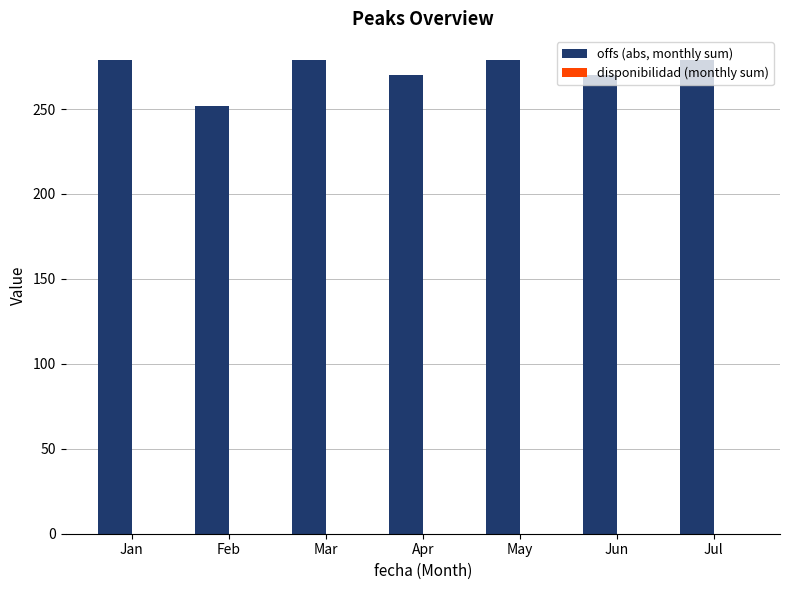

How many bars are there in total?

7